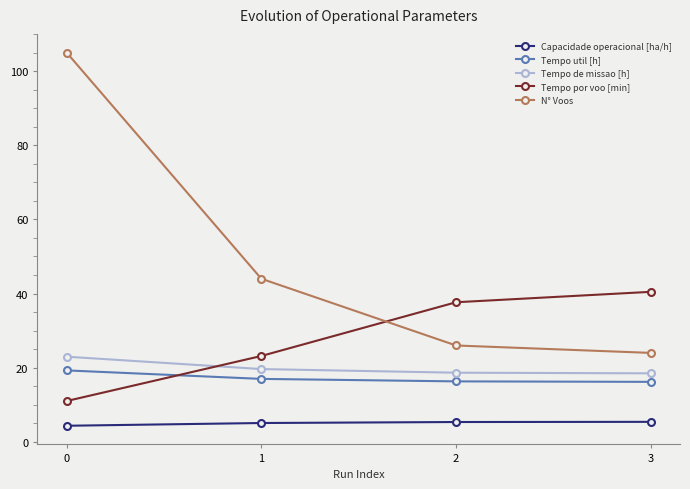

What is the difference between the maximum and minimum values in the N° Voos series?

81.0